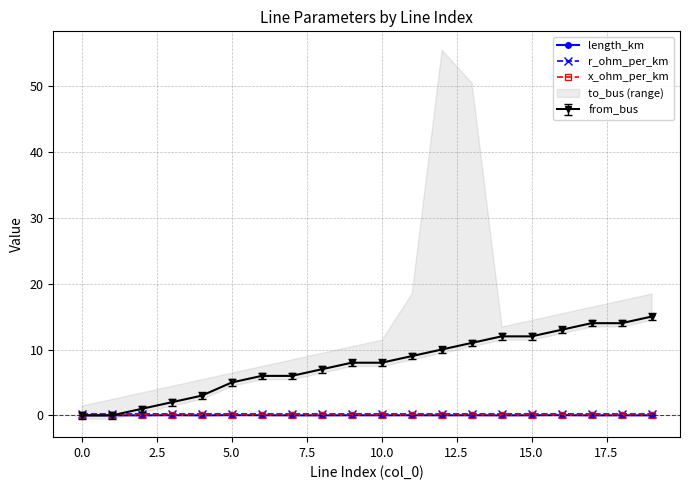

True or false: r_ohm_per_km and length_km intersect in this chart.

False